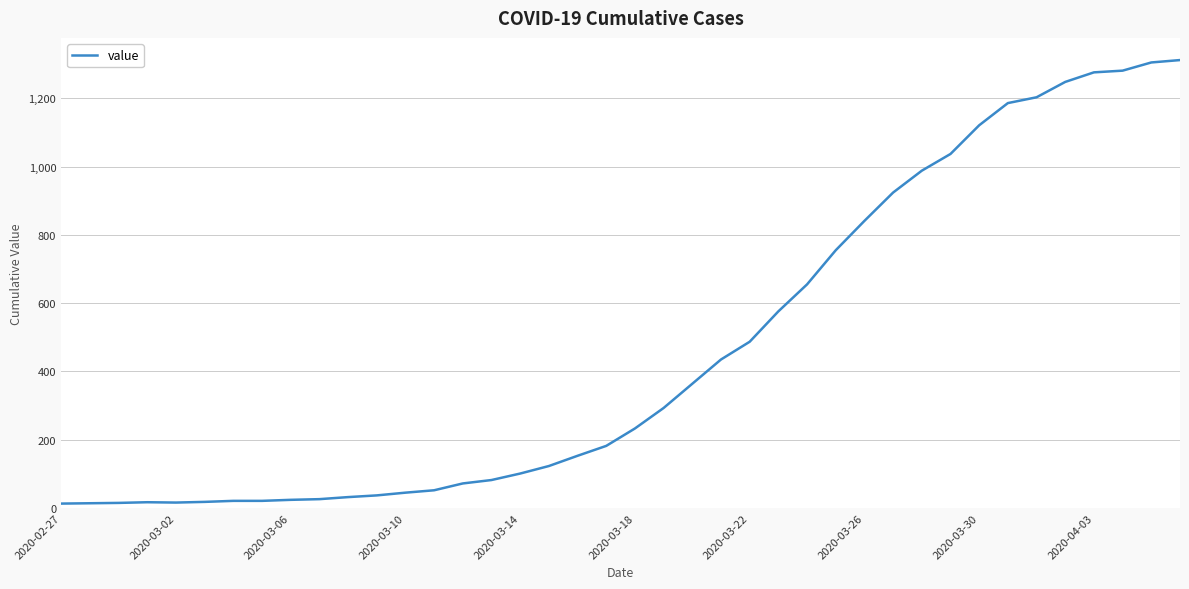

What is the maximum value shown in the chart?

1312